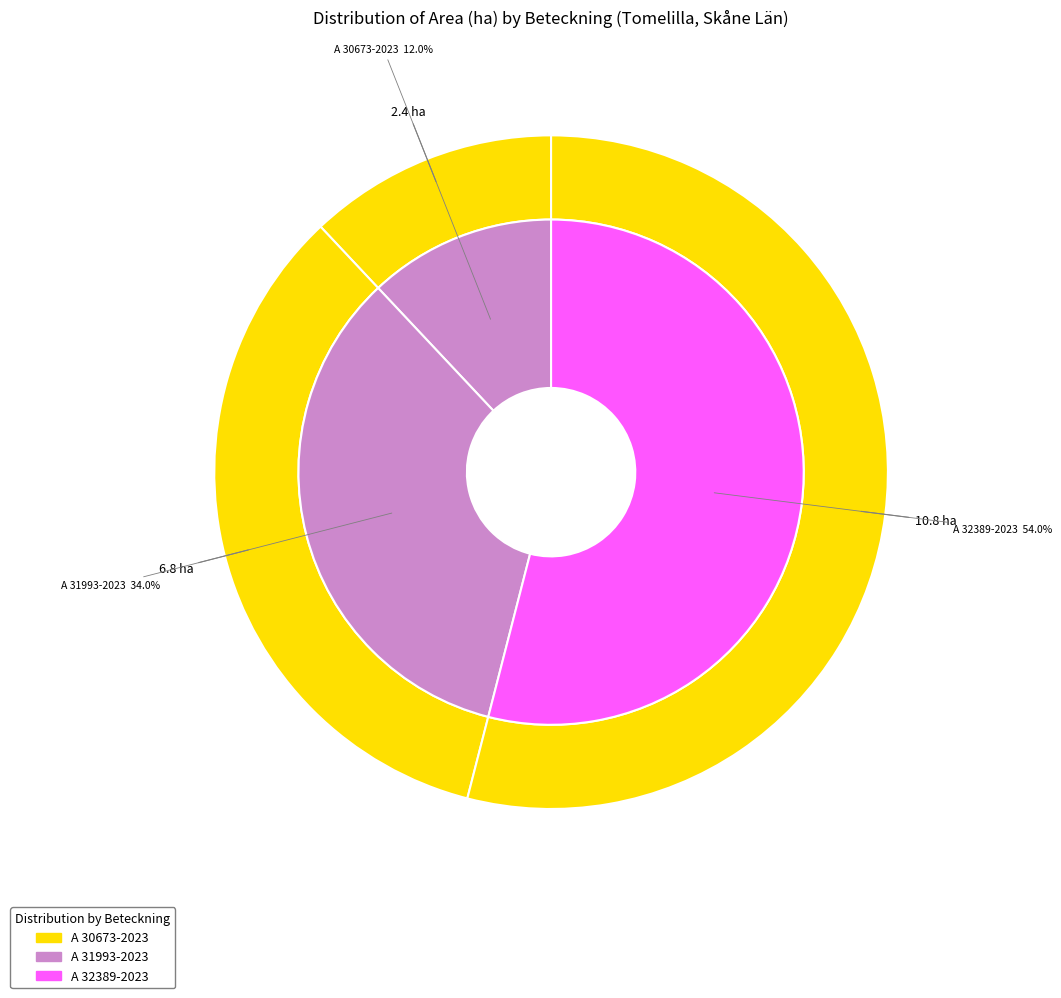

To the nearest percent, what is the difference between the largest and smallest slice percentages?

42%